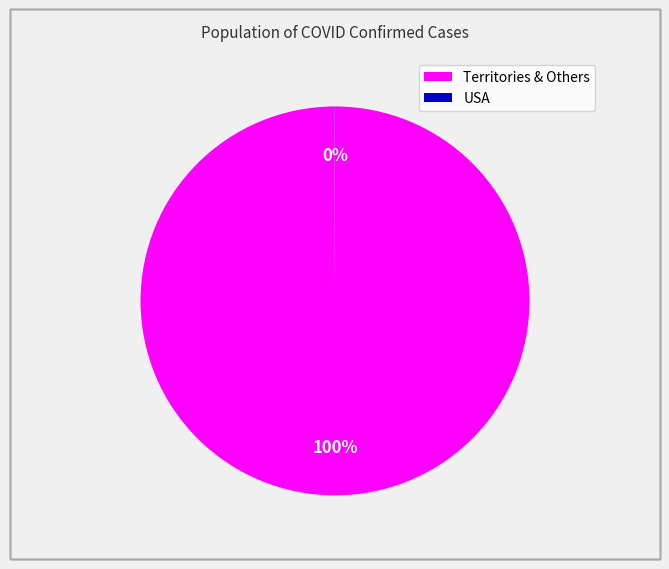

Is there a majority slice in this chart?

Yes